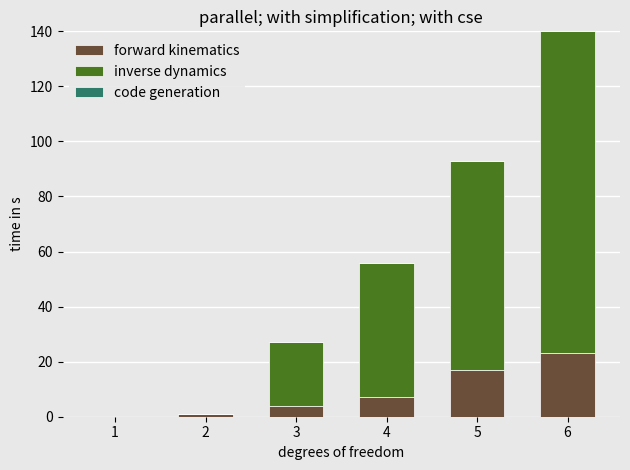

Are the bars horizontal?

No